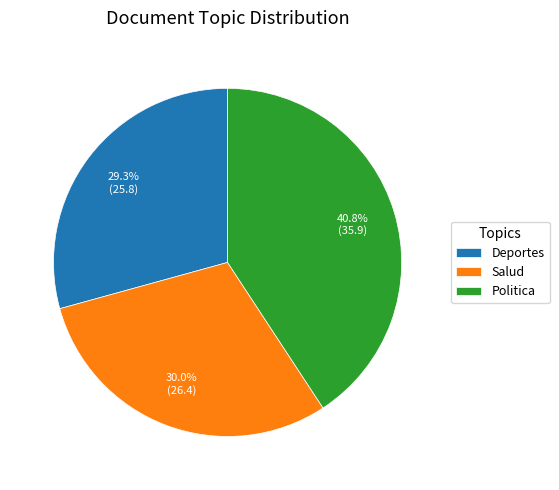

To the nearest percent, what is the difference between the Deportes and Politica slice percentages?

11%